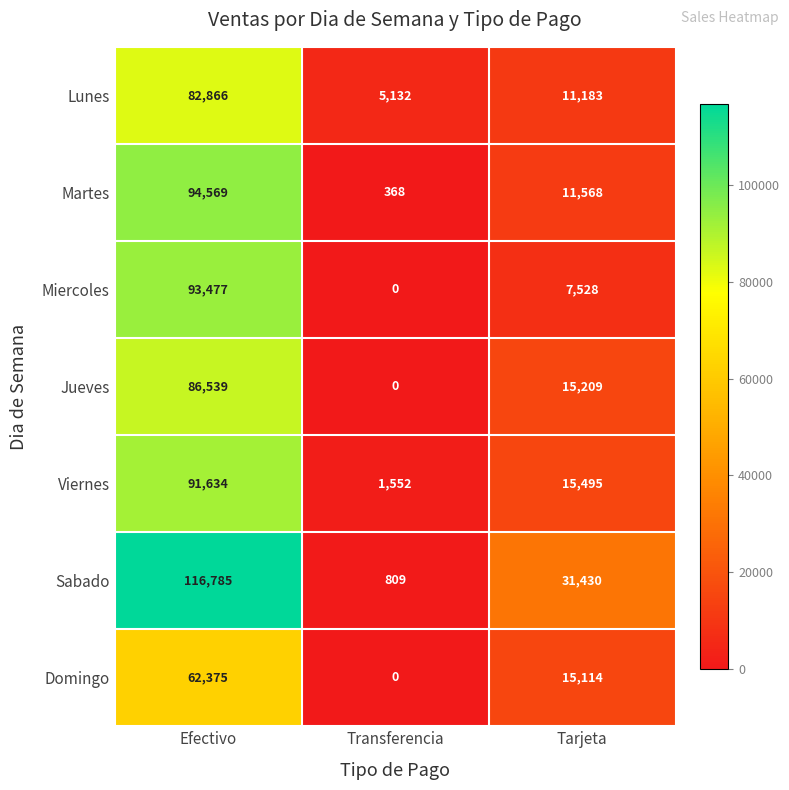

Reading left to right, list all the values displayed in this chart.

Lunes: 82866	5132	11183
Martes: 94569	368	11568
Miercoles: 93477	0	7528
Jueves: 86539	0	15209
Viernes: 91634	1552	15495
Sabado: 116785	809	31430
Domingo: 62375	0	15114